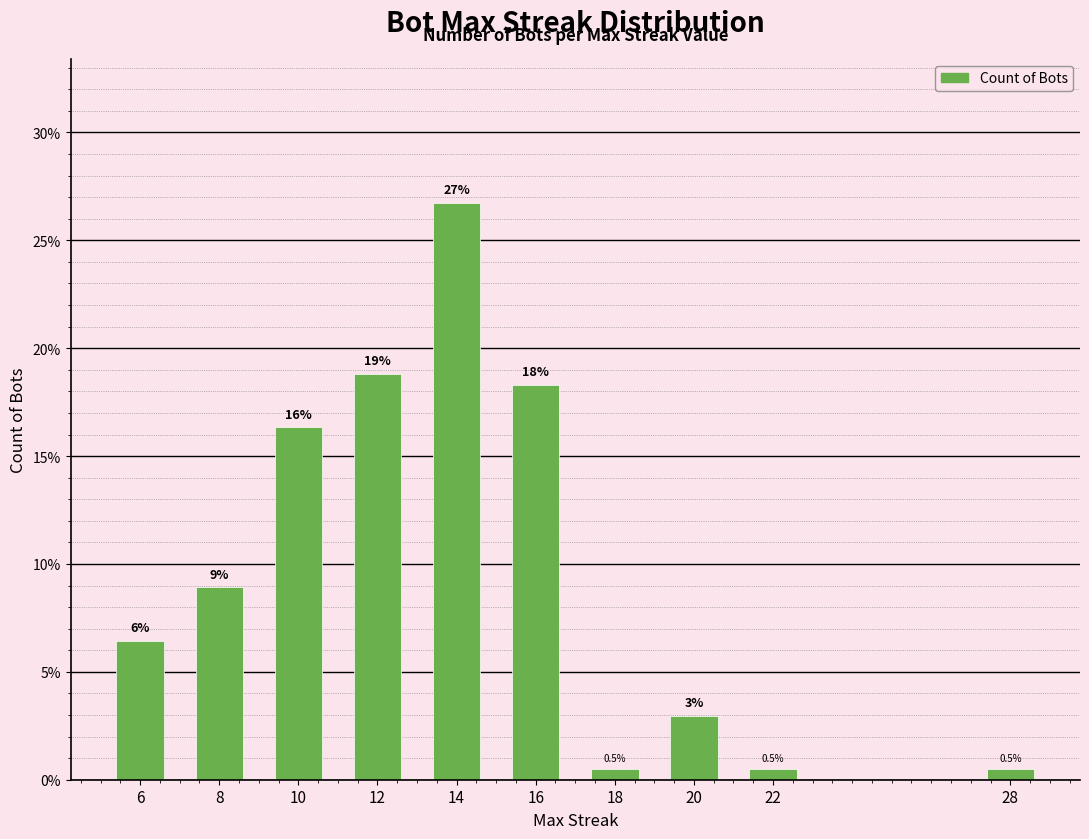

How many bars are there in total?

10